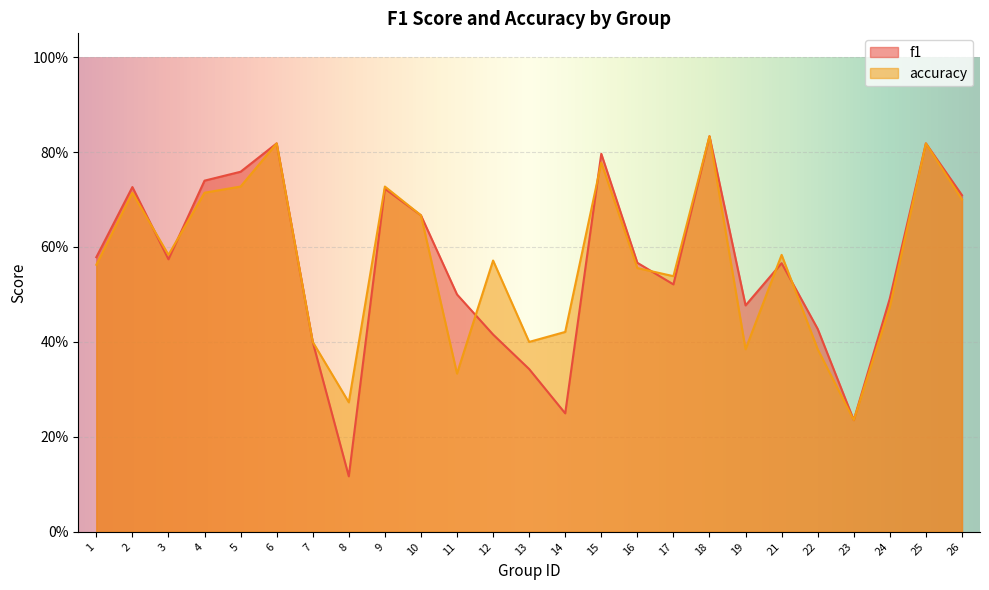

How many categories are shown in the chart?

25